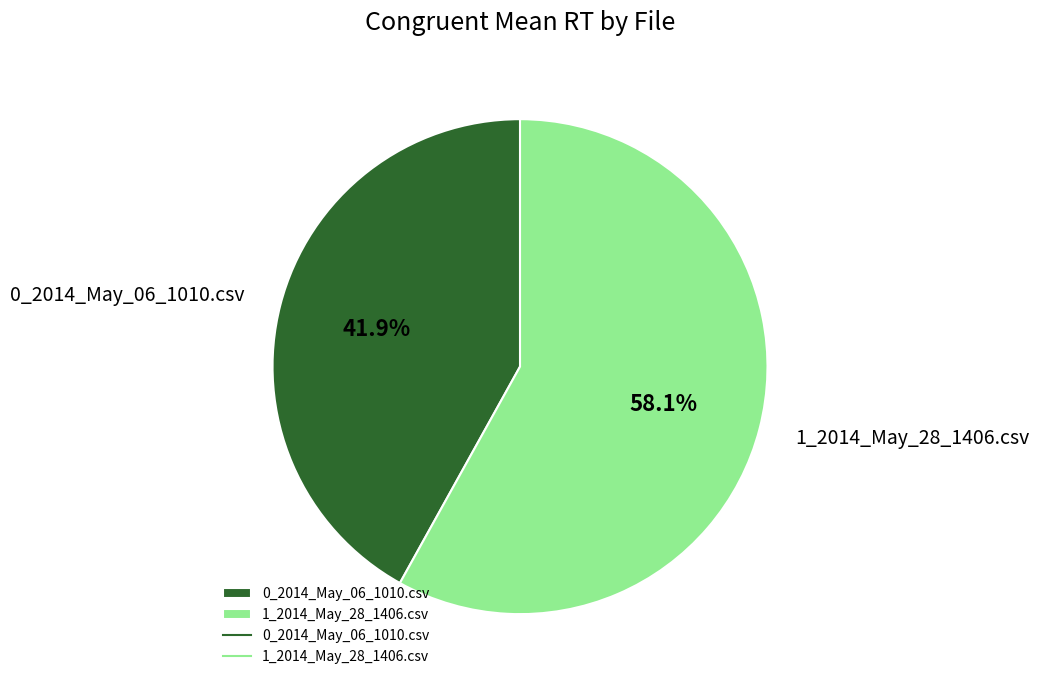

Which slice is the smallest?

0_2014_May_06_1010.csv